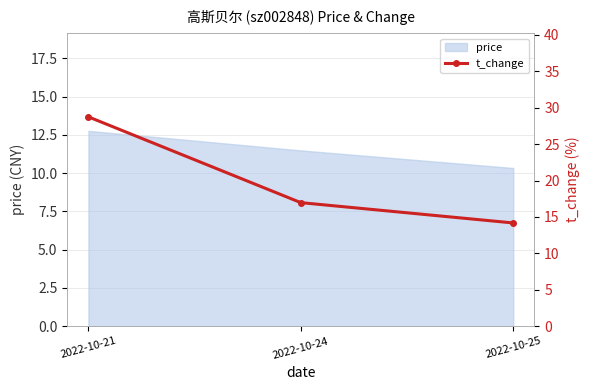

Read the value at 2022-10-25.

14.2